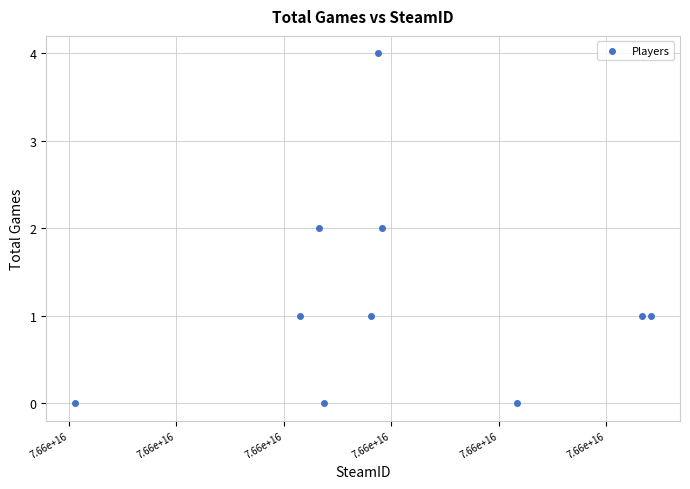

What is the range of X values (max minus min)?

1071183776